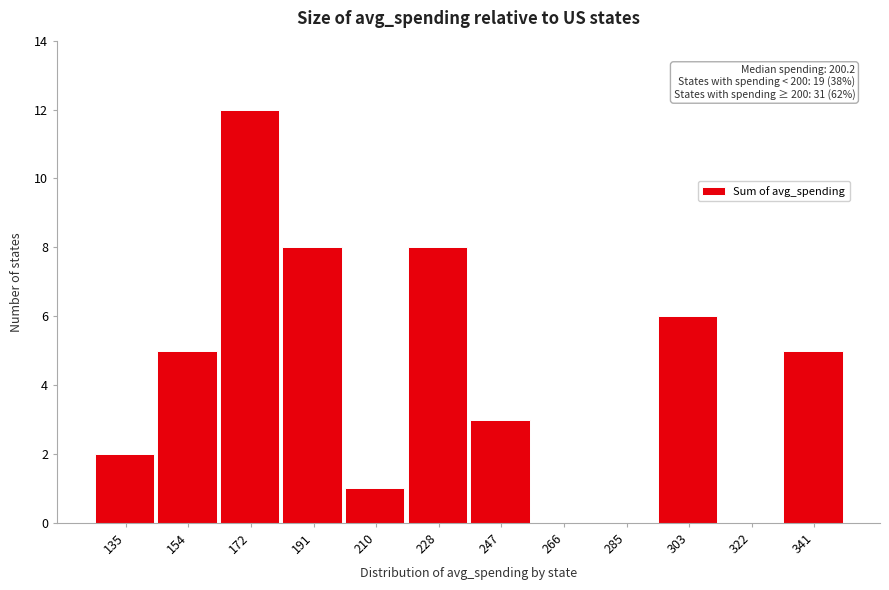

Which range on the x-axis has the tallest bar?

162 to 182